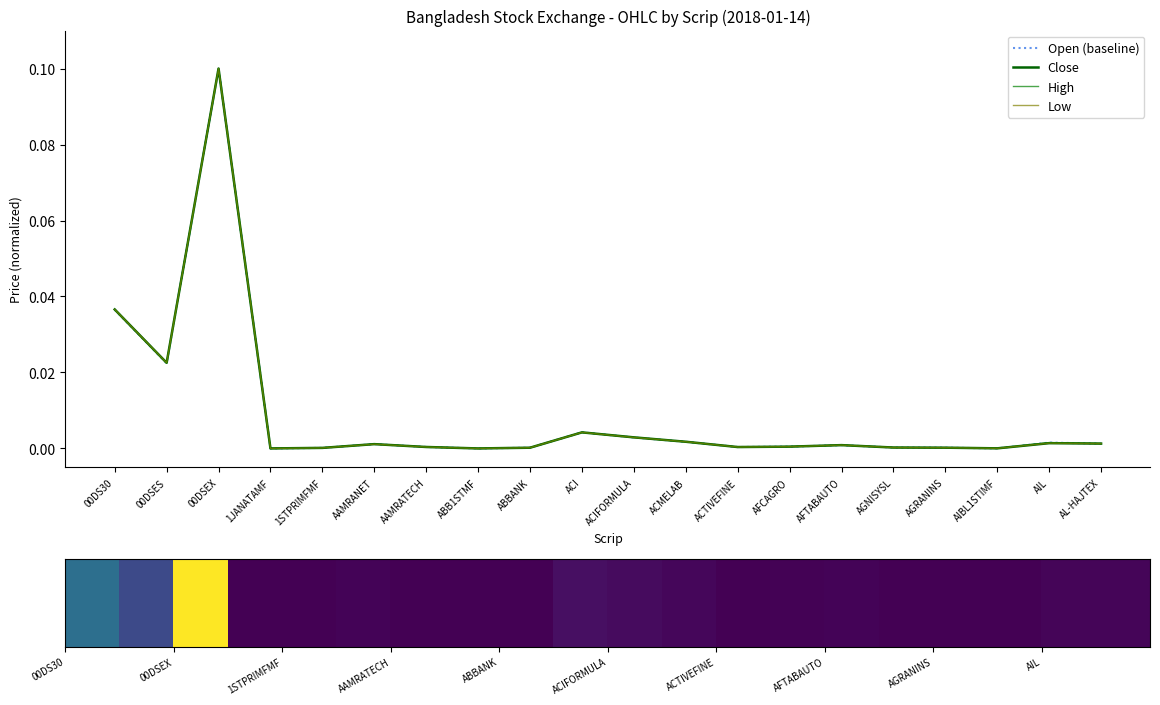

How many lines are shown in the chart?

4